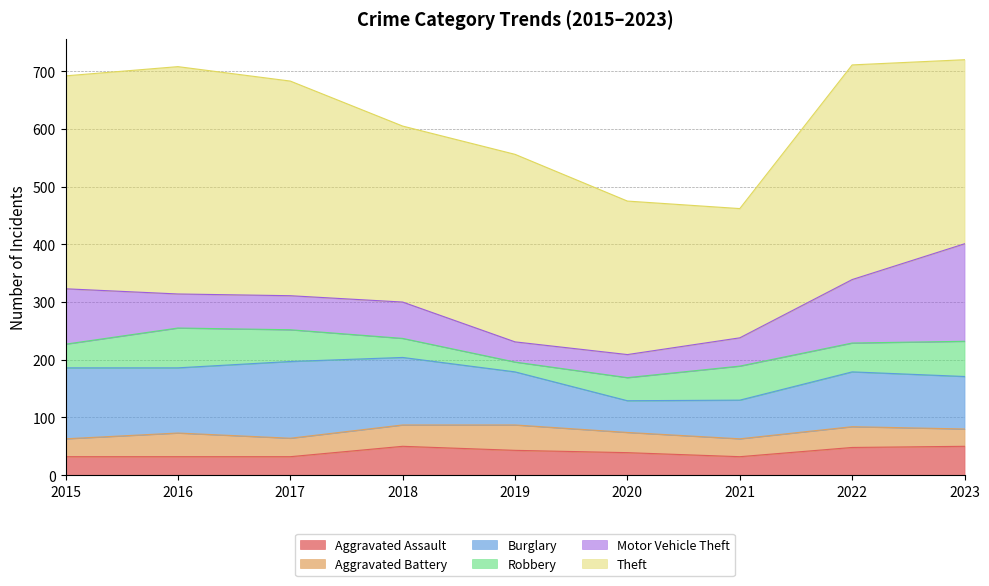

Where is the first local minimum for Robbery?

2019